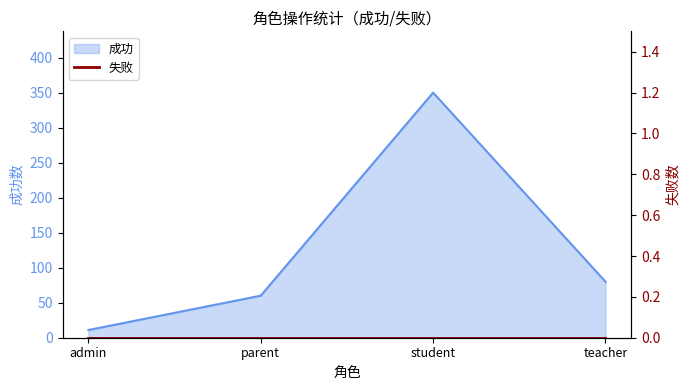

What is the smallest value displayed?

11